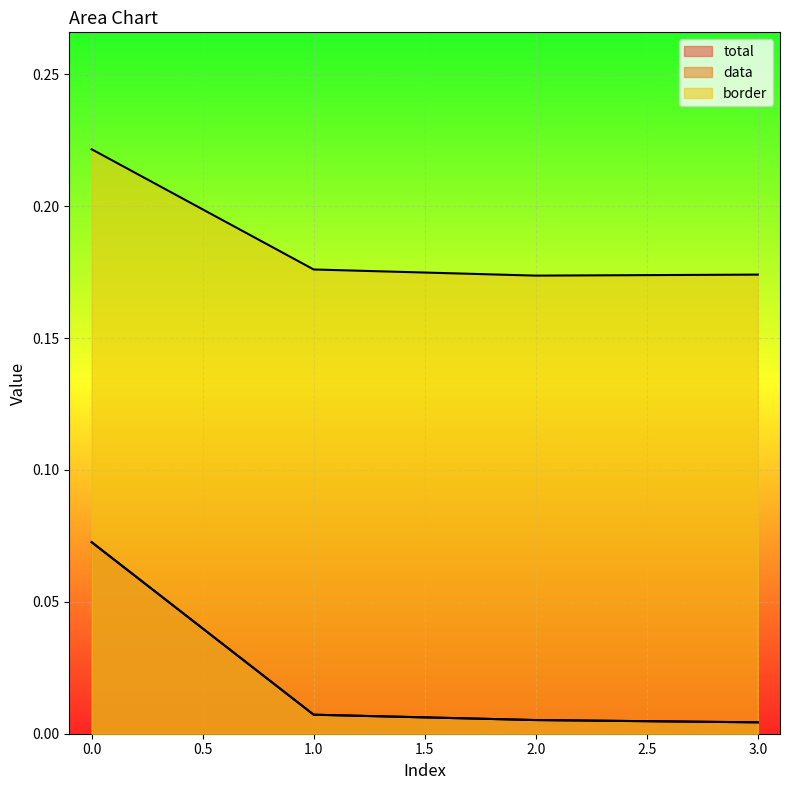

True or false: total and border intersect in this chart.

False